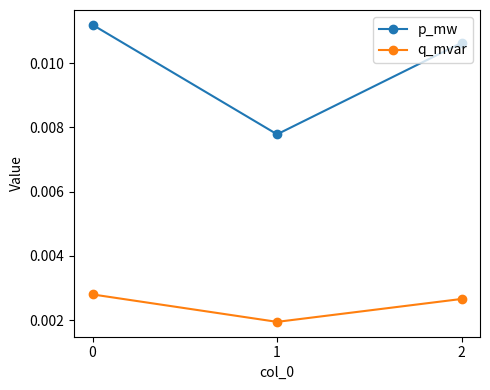

Is the value of q_mvar at 2 greater than the value of p_mw at 1?

No